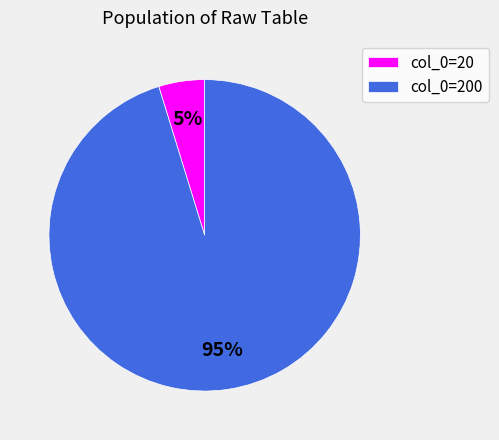

Which has a higher value, col_0=200 or col_0=20?

col_0=200